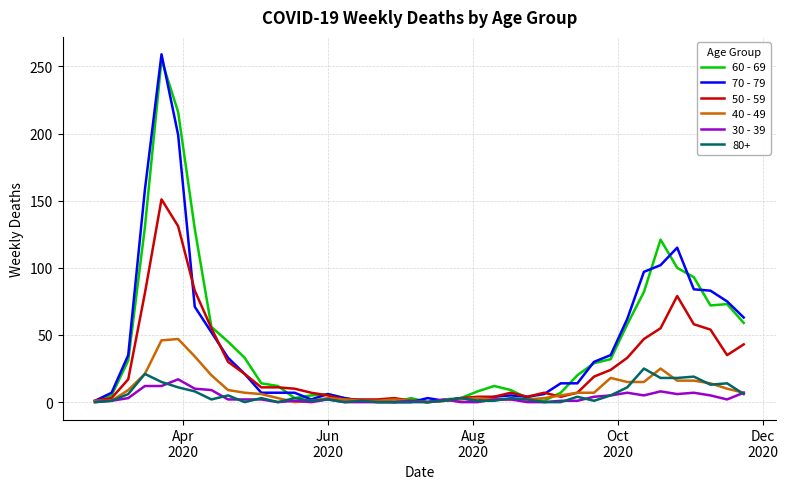

Which series has the largest range (max minus min)?

70 - 79